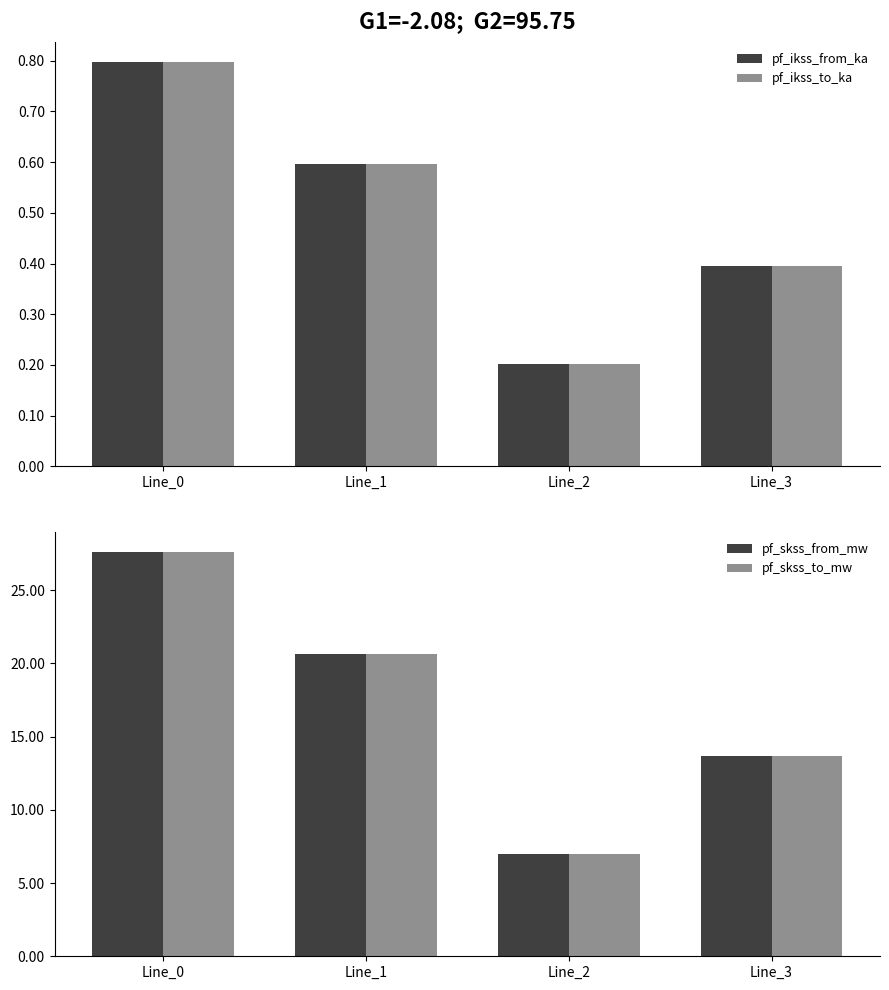

Reading left to right, transcribe all the data shown in this chart.

pf_ikss_from_ka: 0.8	0.6	0.2	0.4
pf_ikss_to_ka: 0.8	0.6	0.2	0.4
pf_skss_from_mw: 27.6	20.7	7.0	13.7
pf_skss_to_mw: 27.6	20.7	7.0	13.7